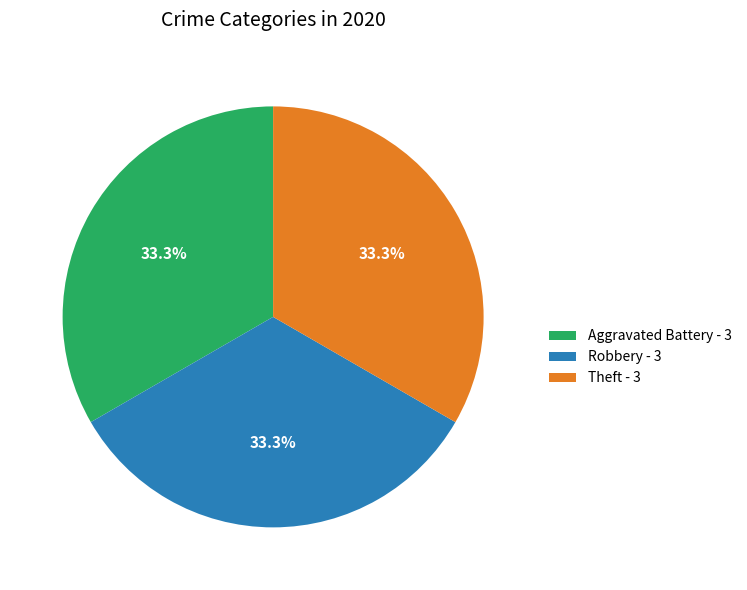

What portion of the pie excludes Robbery - 3?

66.7%